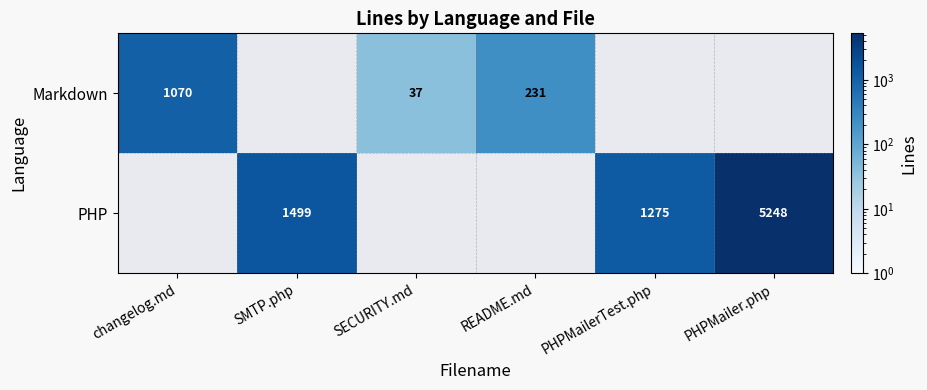

True or false: Markdown has a value of 1070 at changelog.md.

True